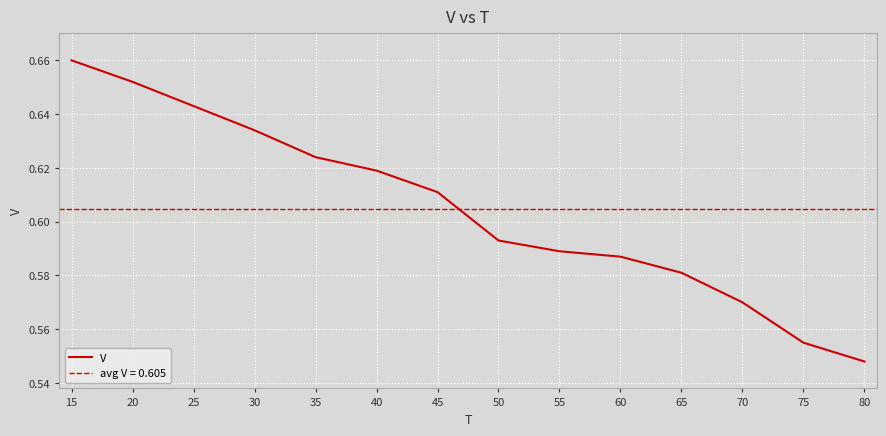

The value at 70 is 0.2. True or false?

False